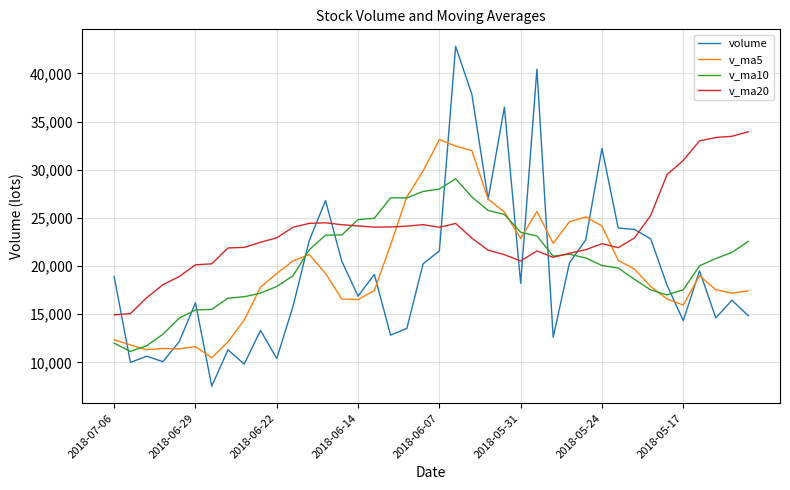

Which series has the largest range (max minus min)?

volume